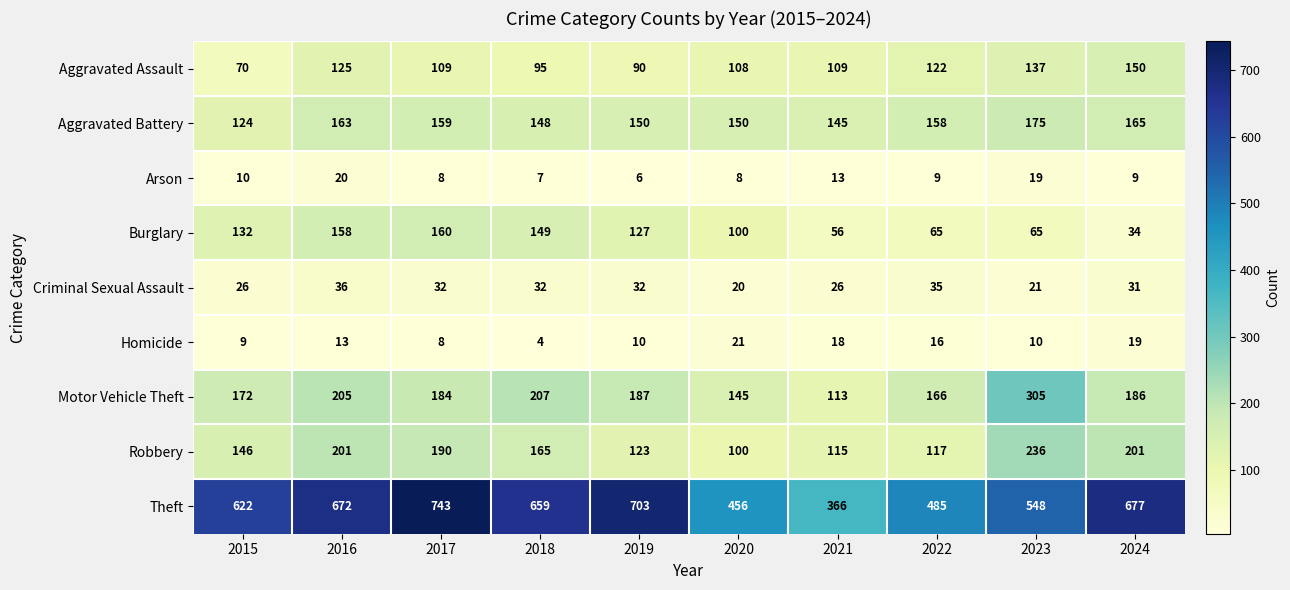

Count the number of data series in this chart.

9